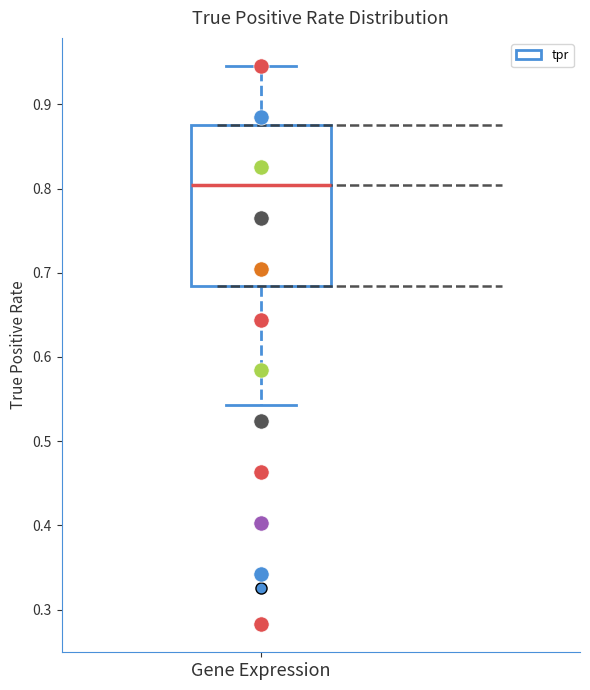

Transcribe this box plot: give where the median line is, the range the box spans, and where the two whiskers end, as read against the y-axis. The values are not printed on the chart, so give them approximately, as read against the axis.

median 0.80, box 0.68 to 0.88, whiskers 0.54 to 0.95